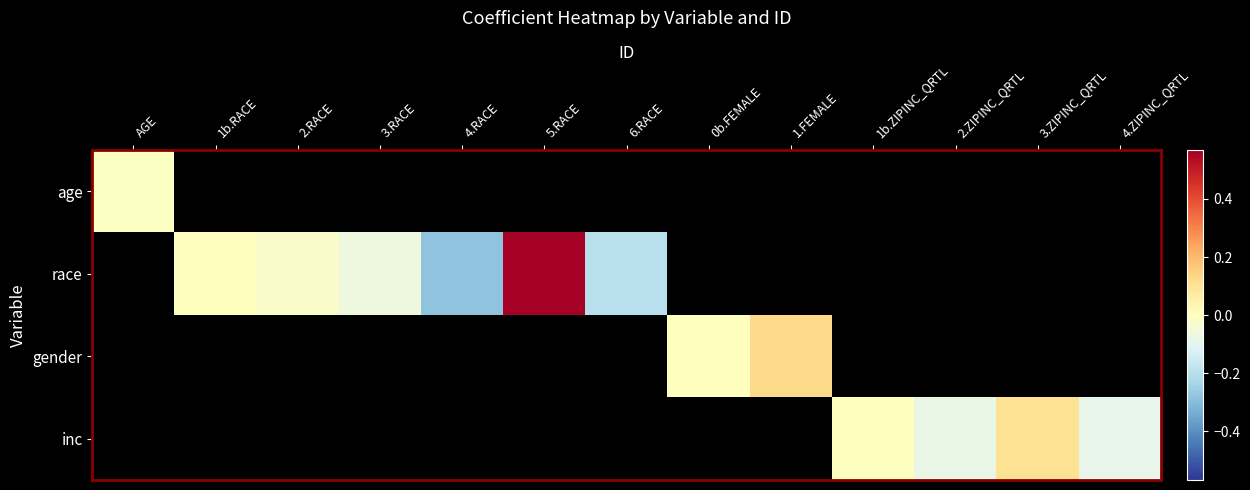

At how many categories does at least one series exceed 0?

3